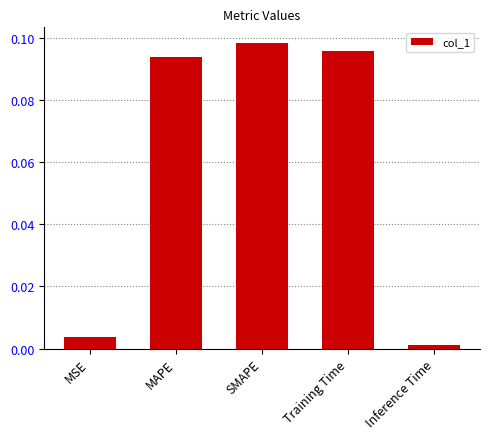

What is the change in value from SMAPE to Inference Time?

-0.1